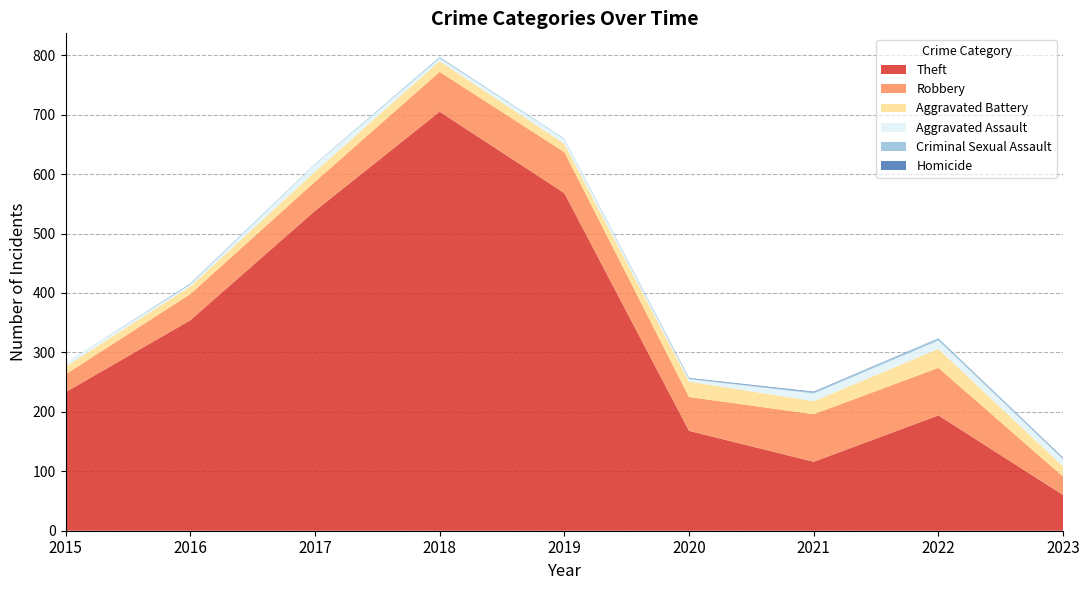

Reading left to right, transcribe all the data shown in this chart.

Theft: 2015=233	2016=354	2017=538	2018=705	2019=568	2020=168	2021=116	2022=194	2023=60
Robbery: 2015=30	2016=44	2017=49	2018=67	2019=69	2020=57	2021=80	2022=80	2023=31
Aggravated Battery: 2015=13	2016=13	2017=17	2018=18	2019=14	2020=26	2021=22	2022=32	2023=17
Aggravated Assault: 2015=6	2016=3	2017=12	2018=5	2019=8	2020=4	2021=13	2022=14	2023=12
Criminal Sexual Assault: 2015=0	2016=2	2017=1	2018=2	2019=1	2020=1	2021=2	2022=4	2023=2
Homicide: 2015=0	2016=0	2017=0	2018=0	2019=0	2020=1	2021=1	2022=0	2023=1